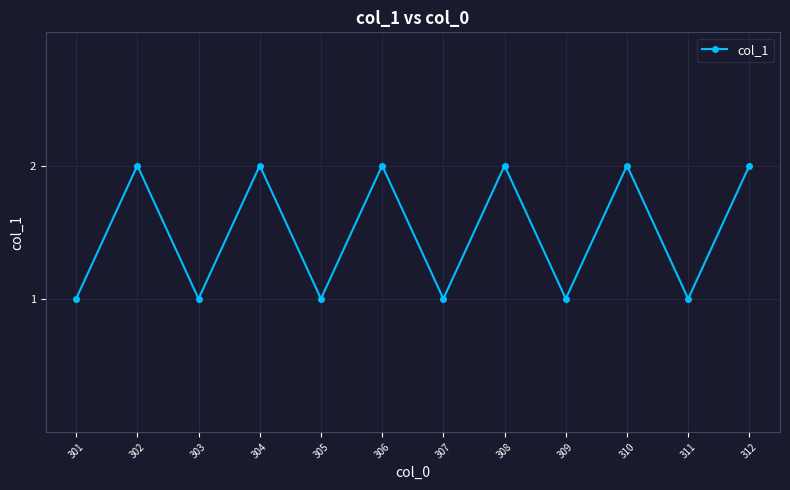

What is the approximate value at 309?

1